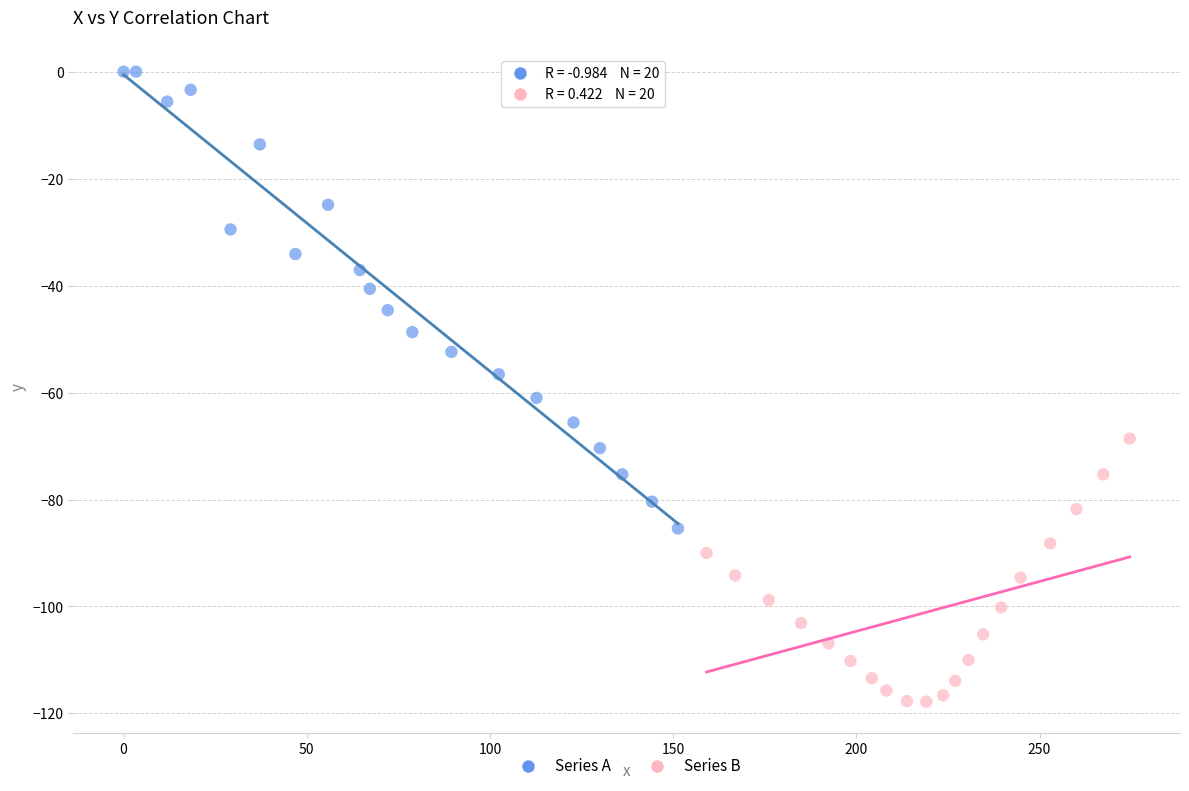

What are all the series names shown in the legend?

Series A, Series B